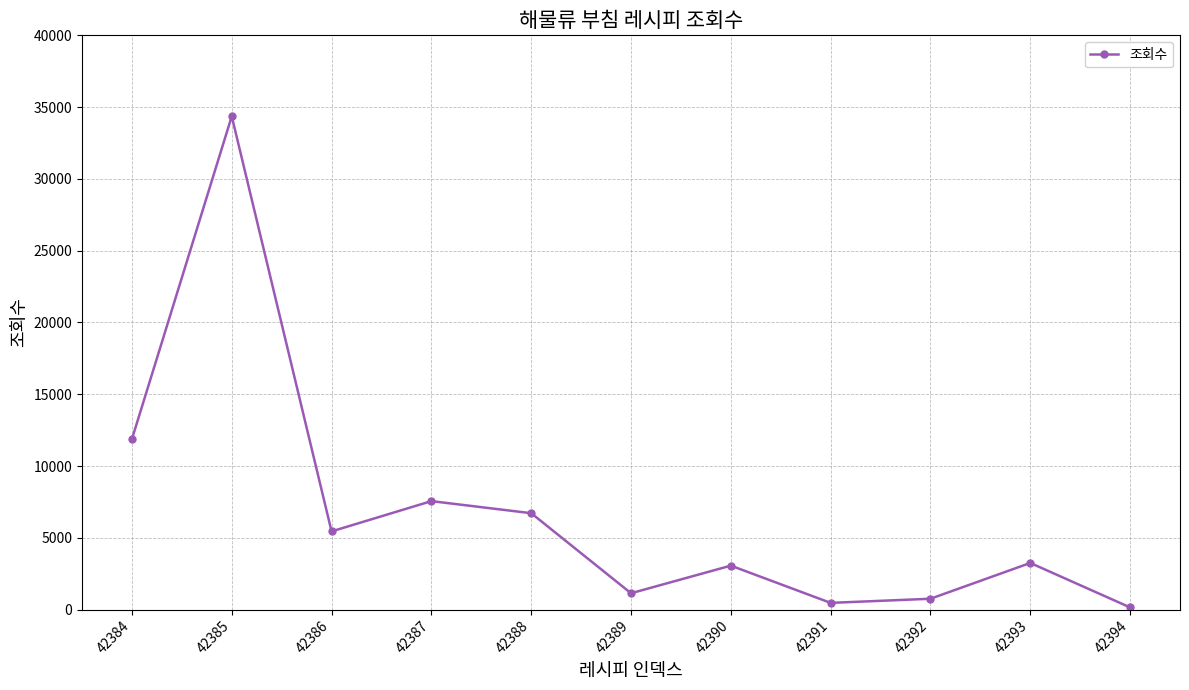

How many lines are shown in the chart?

1